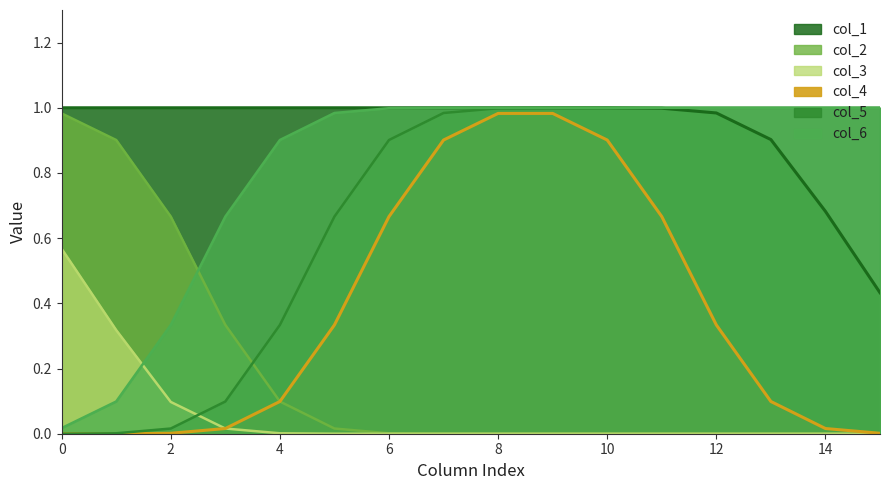

Does the chart have visible grid lines?

No